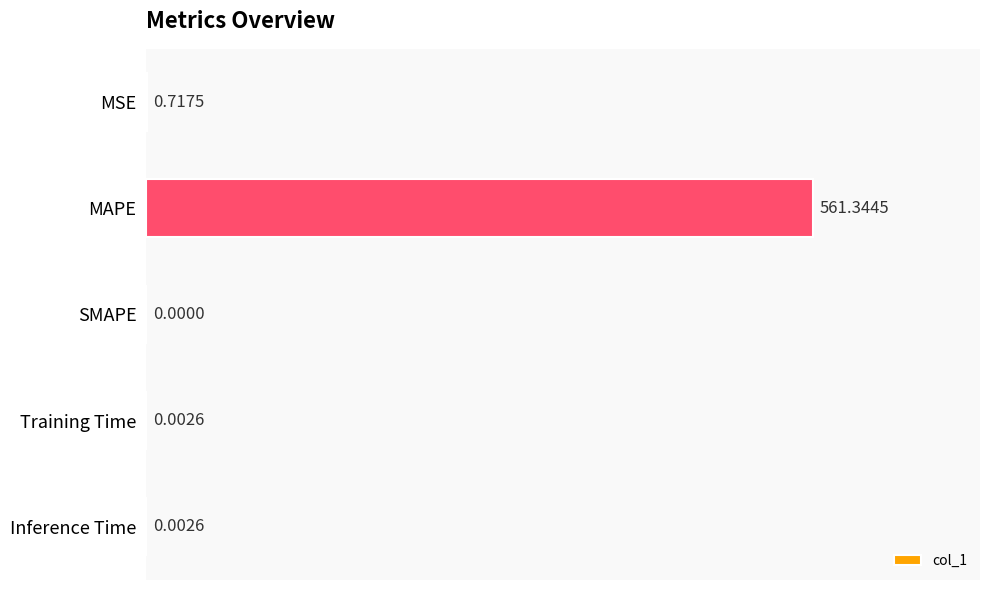

Which has a higher value, SMAPE or MSE?

MSE